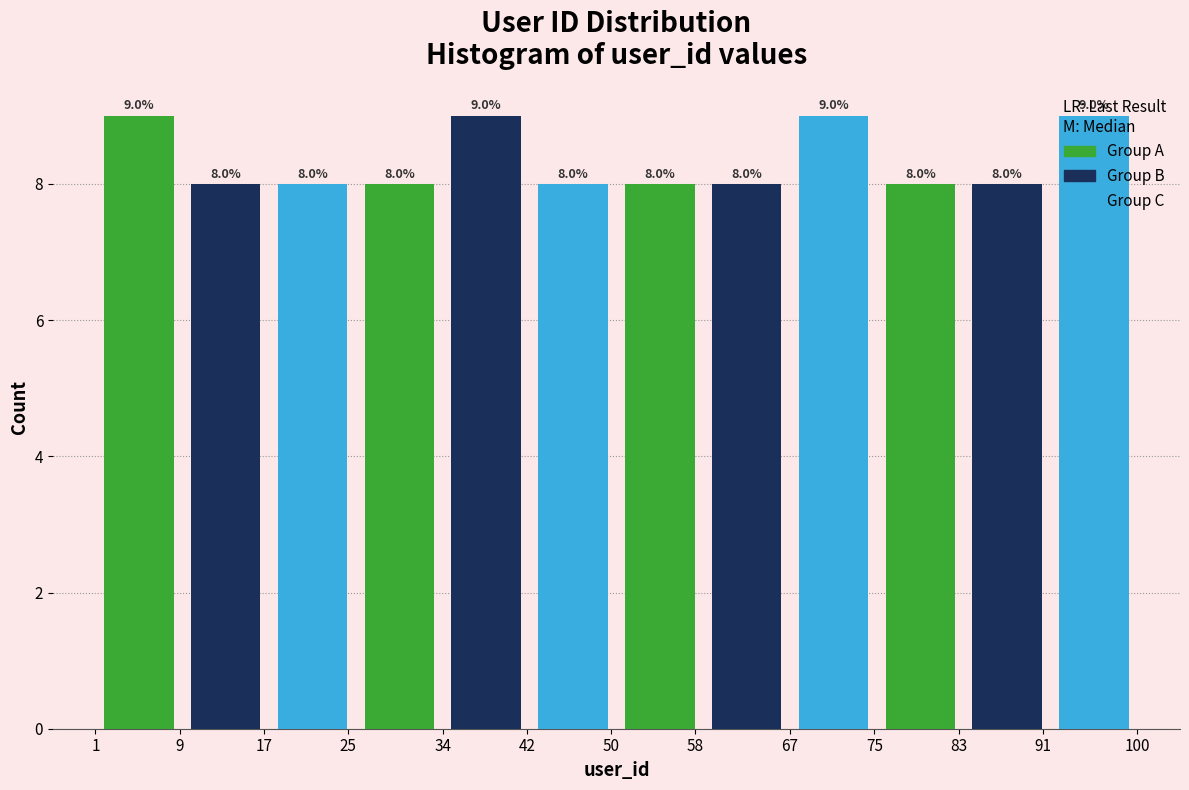

Reading left to right, what are all the values shown in this chart?

Group A: 17=9	42=8	67=8	91=8
Group B: 17=8	42=9	67=8	91=8
Group C: 17=8	42=8	67=9	91=9